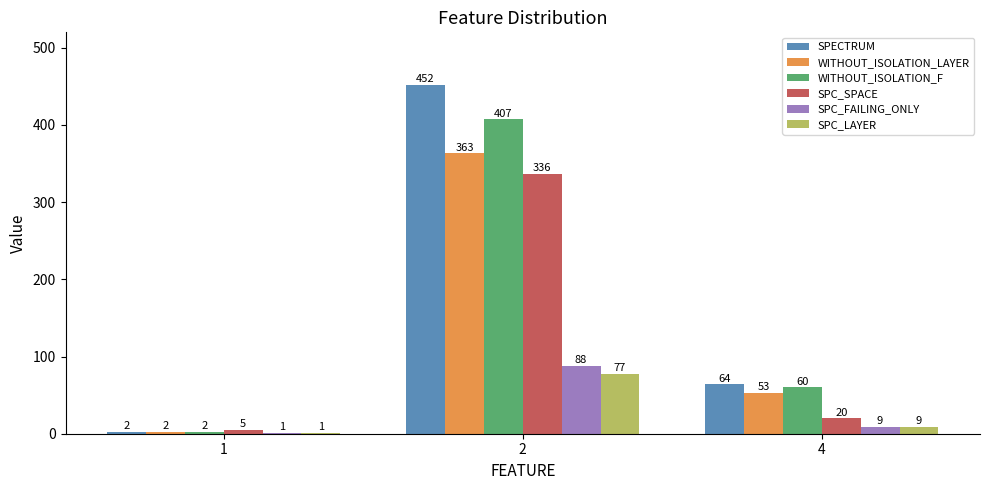

What is the maximum value shown in the chart?

452